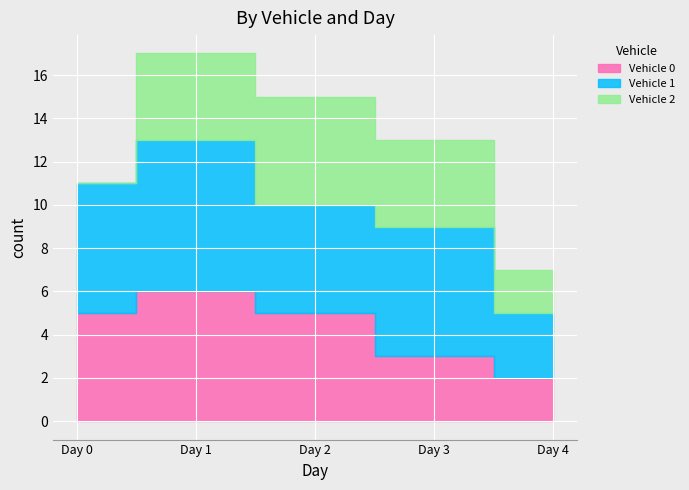

What is the value of the Vehicle 1 point at the 5th from the left?

3